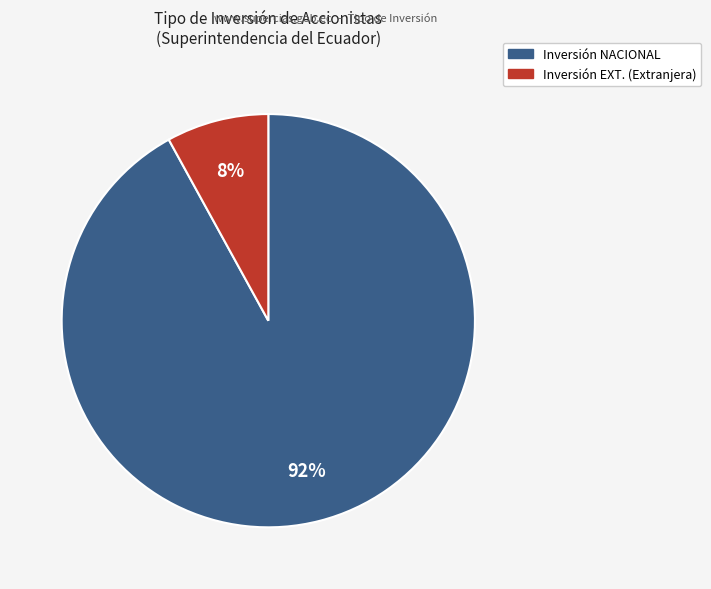

Is there a majority slice in this chart?

Yes